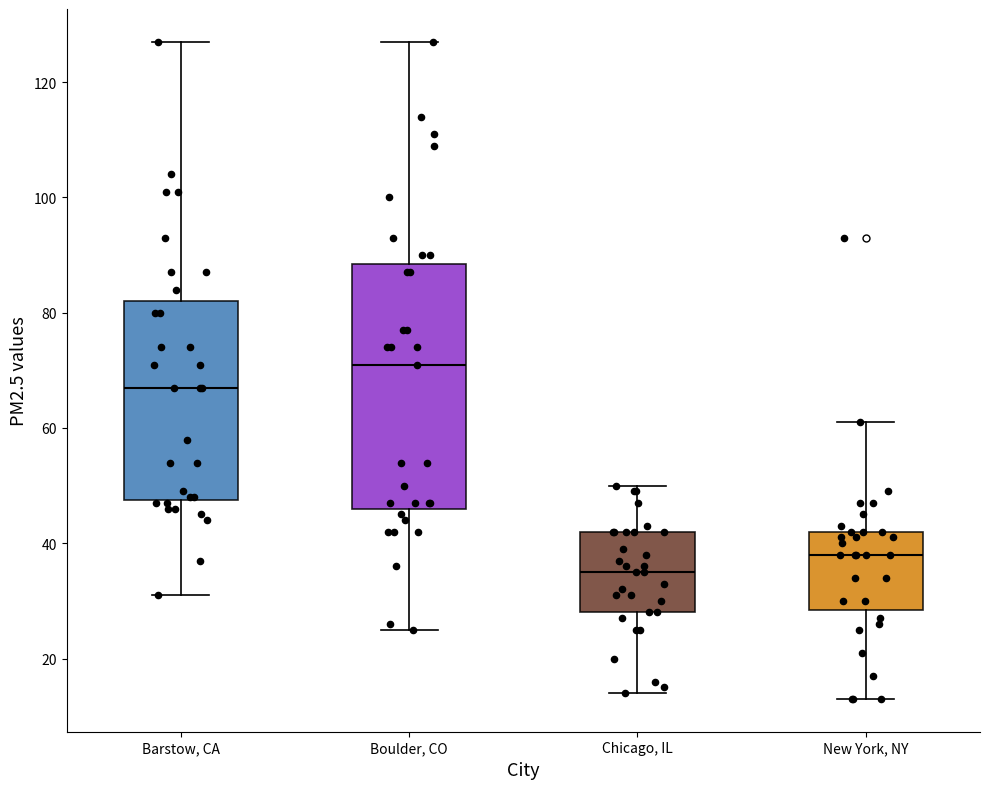

Reading left to right, read every box against the y-axis: the position of its median line, the range the box covers, and the ends of its whiskers. The values are not printed on the chart, so give them approximately, as read against the axis.

Barstow, CA: median 68, box 48 to 82, whiskers 32 to 128
Boulder, CO: median 72, box 46 to 88, whiskers 26 to 128
Chicago, IL: median 36, box 28 to 42, whiskers 14 to 50
New York, NY: median 38, box 28 to 42, whiskers 14 to 62